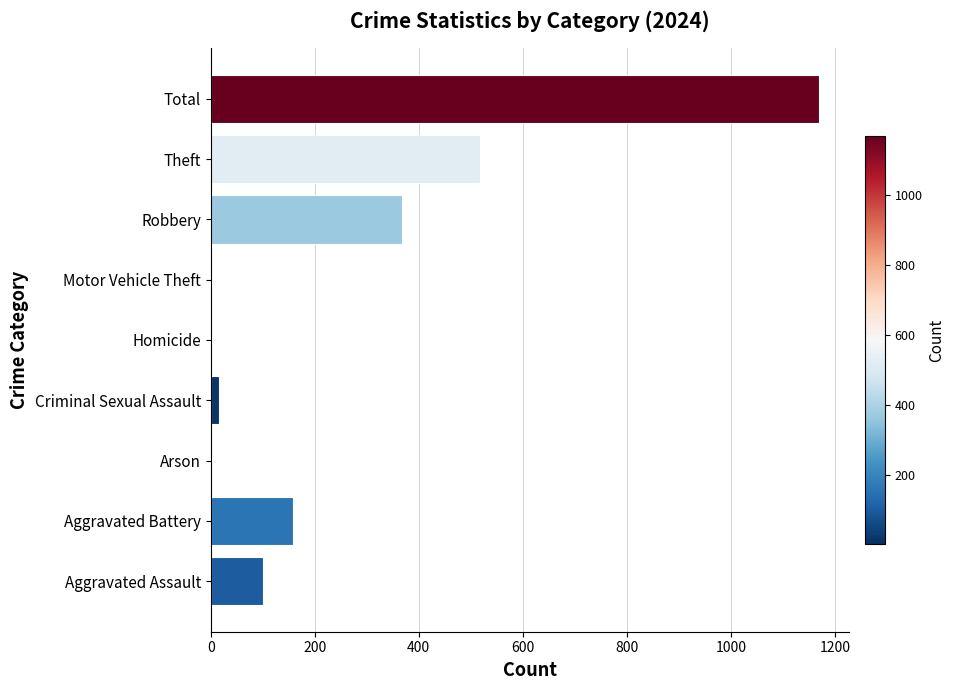

What is the sum of all values?

2337